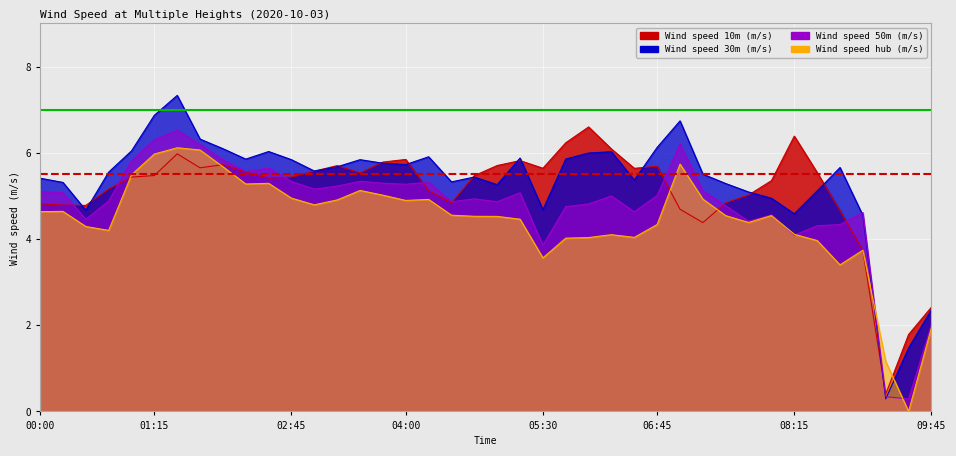

Is the value of Avg 10m speed at 01:15 greater than the value of Avg 30m speed at 00:00?

No